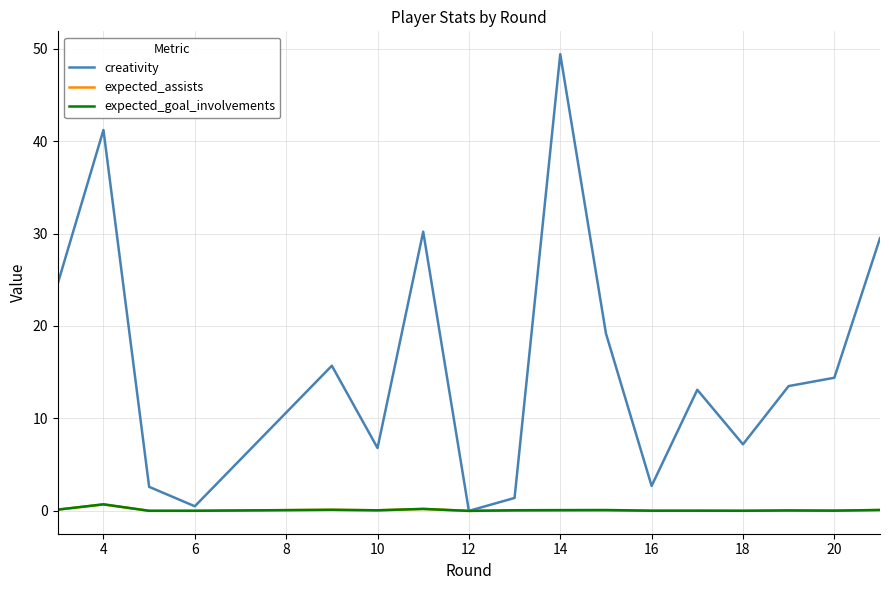

Which series has the largest total across all categories?

creativity